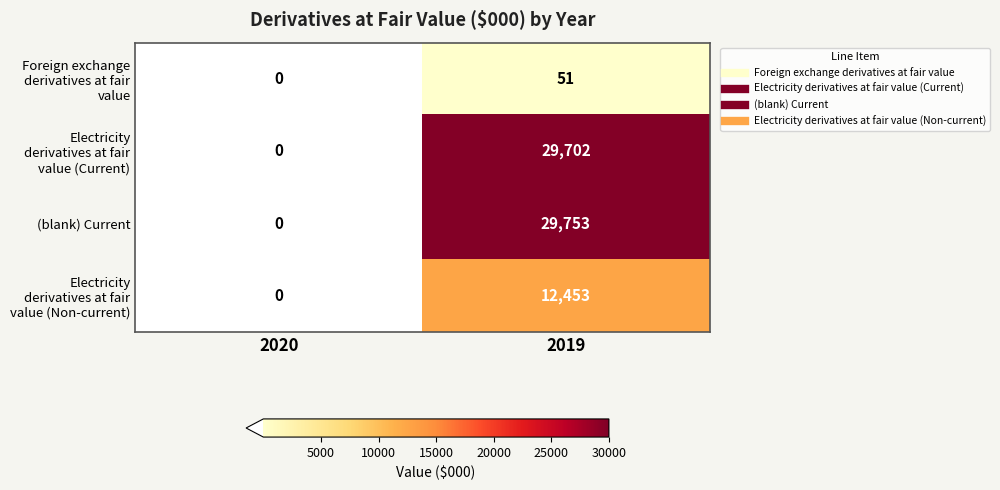

Reading right to left, what are all the values shown in this chart?

Foreign exchange derivatives at fair value: 51	0
Electricity derivatives at fair value (Current): 29702	0
(blank) Current: 29753	0
Electricity derivatives at fair value (Non-current): 12453	0